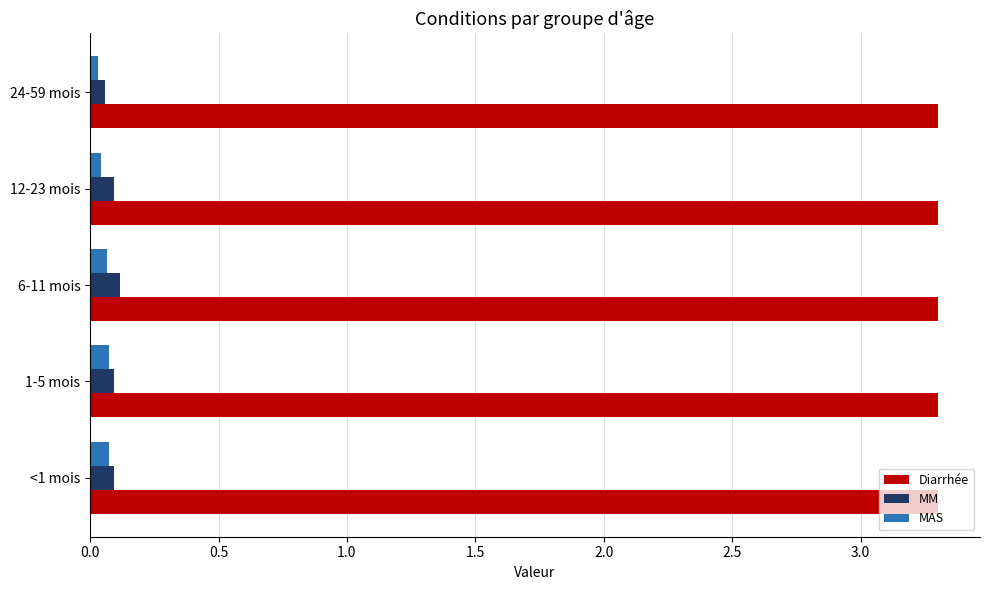

Count the number of data series in this chart.

3